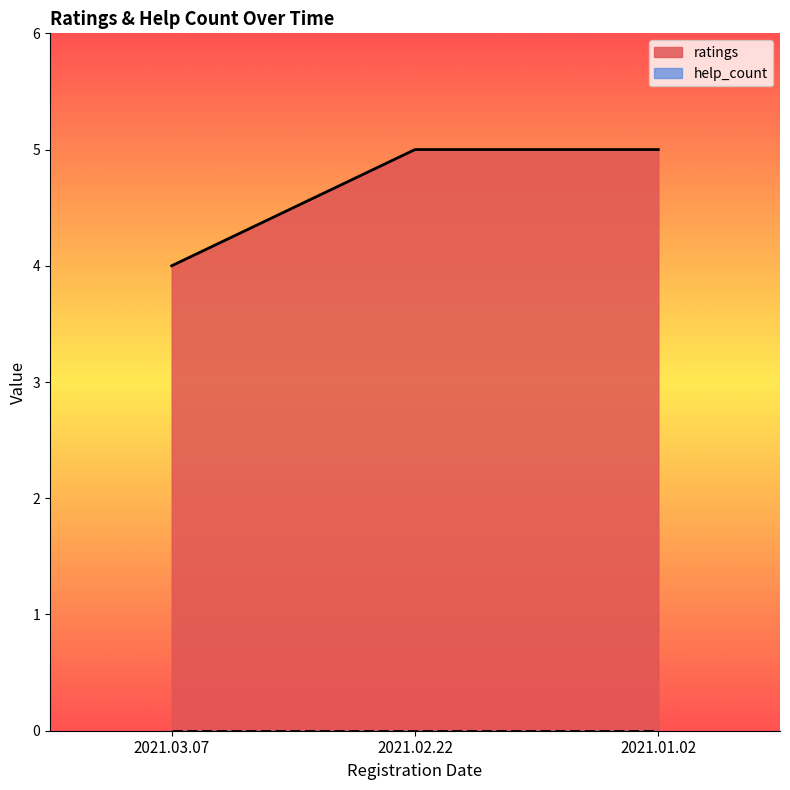

Rank the categories by value from lowest to highest.

2021.03.07, 2021.02.22, 2021.01.02